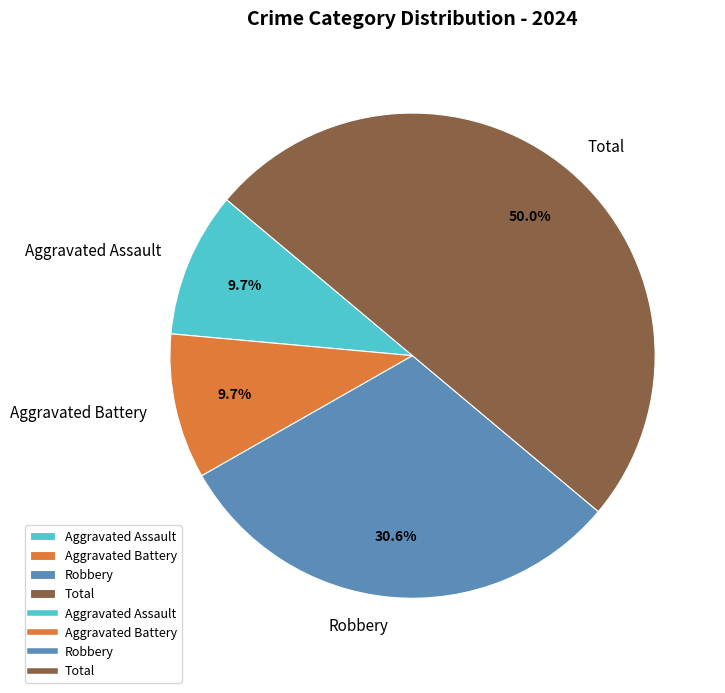

Does Aggravated Assault represent more than half of the total?

No